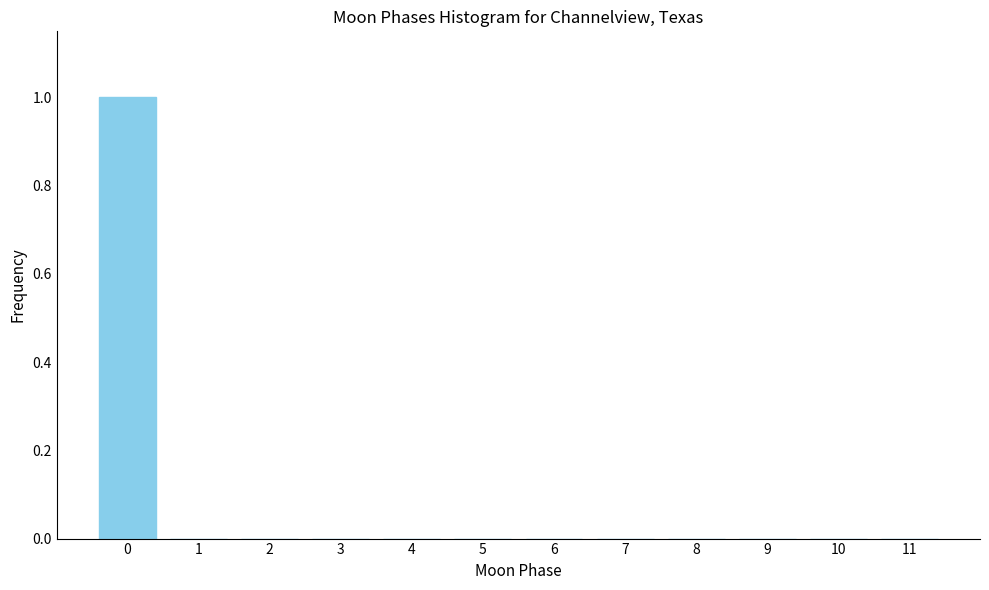

Reading right to left, extract all data points from this chart.

11=0	10=0	9=0	8=0	7=0	6=0	5=0	4=0	3=0	2=0	1=0	0=1